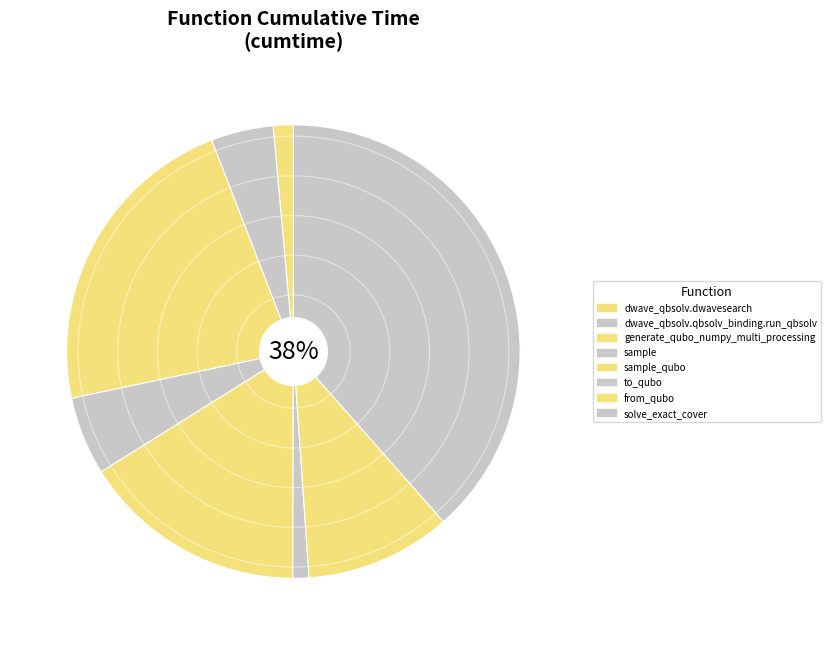

Count the number of slices in the pie.

8